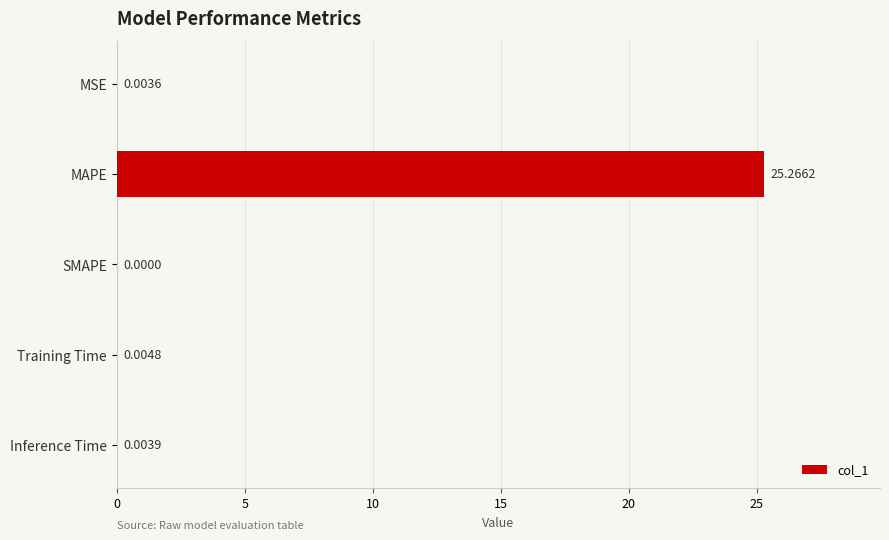

At which category does the chart reach its peak across all series?

MAPE